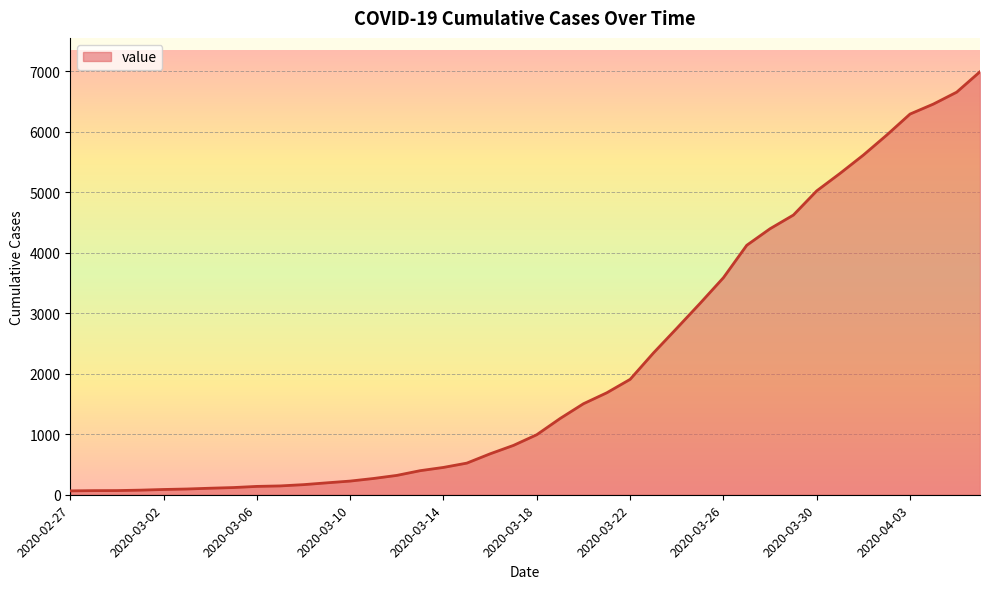

What is the greatest value displayed?

6995